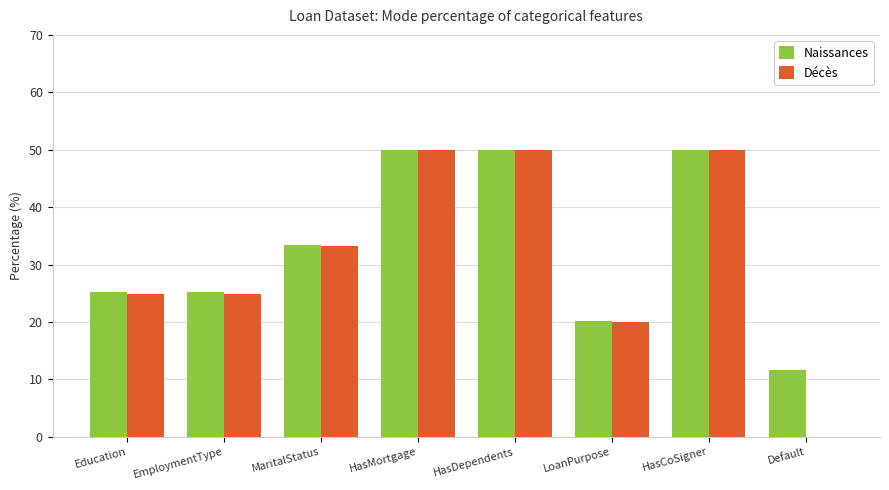

The value of Décès at Education is 11.2. True or false?

False